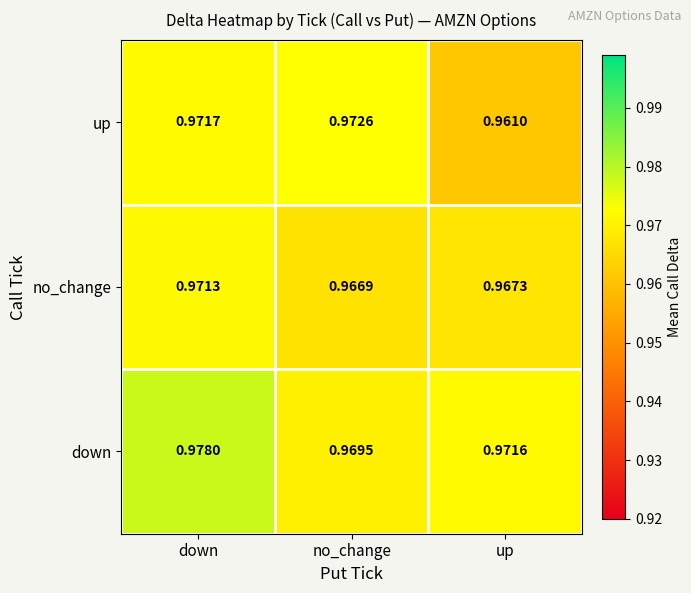

At which label does down reach its peak?

down